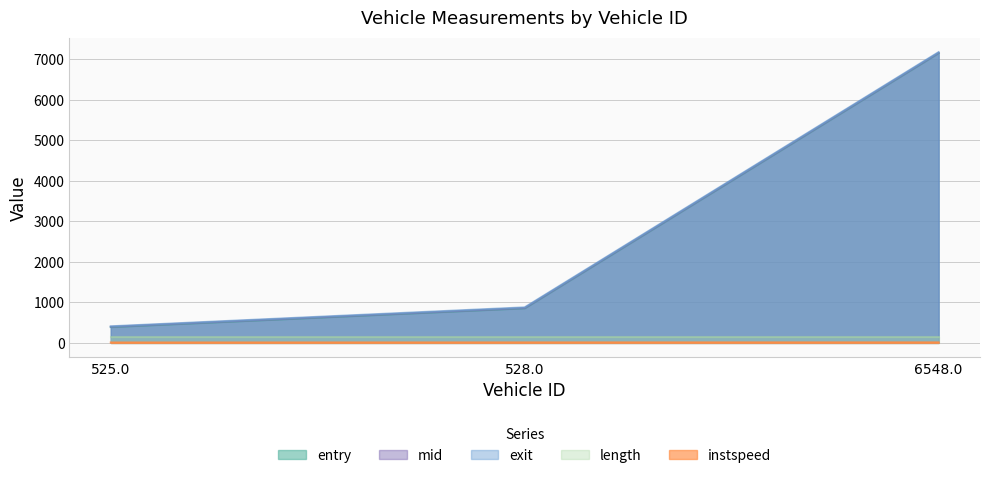

Is it true that exit equals 410.0 at 525.0?

True